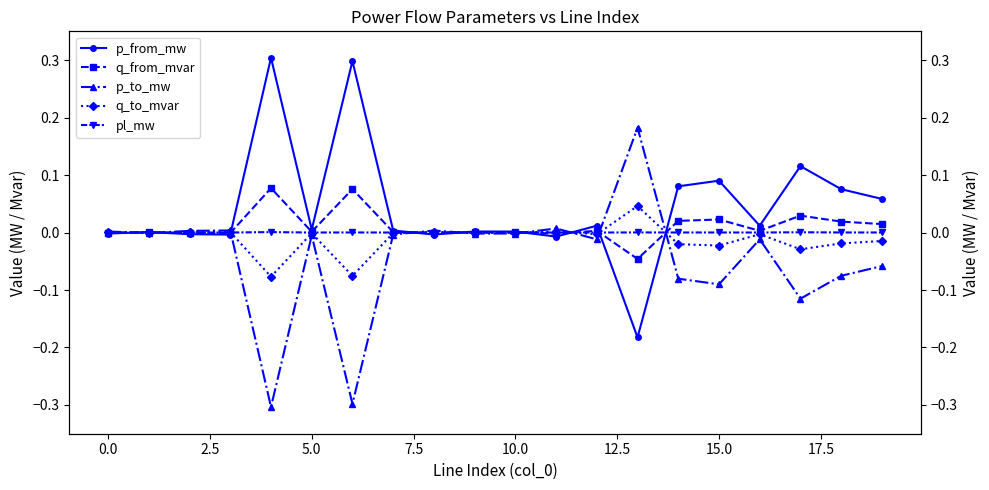

What is the spread (max minus min) of values at 15?

0.2